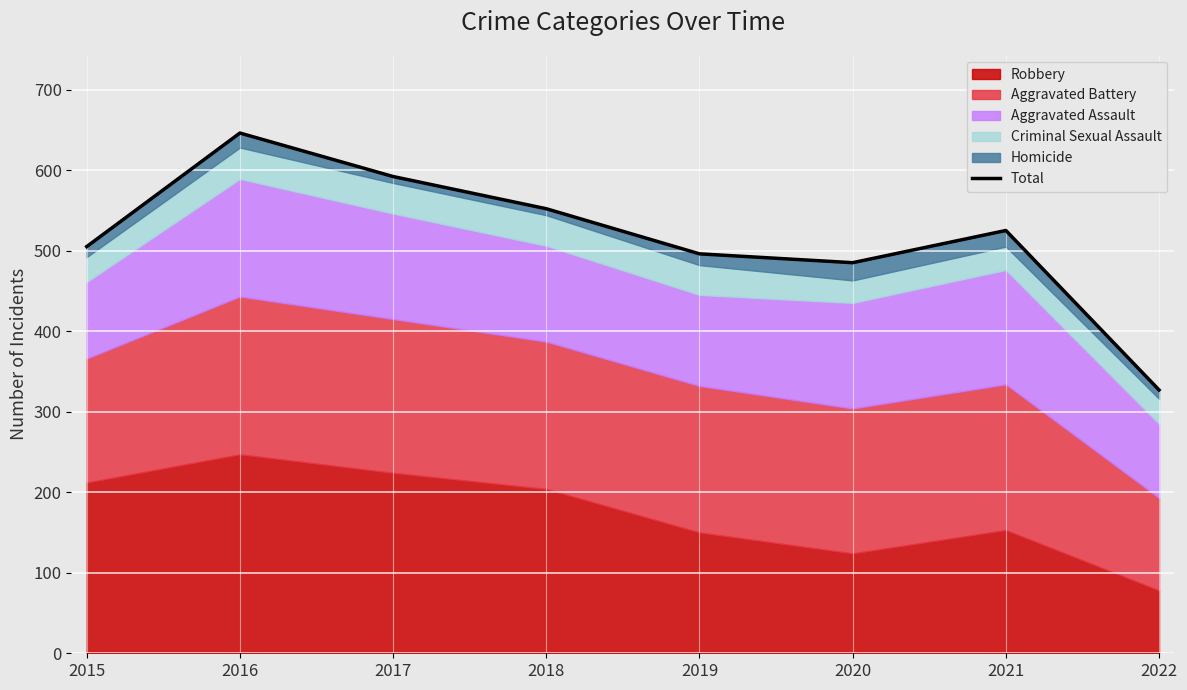

At which category does the chart reach its minimum across all series?

2022